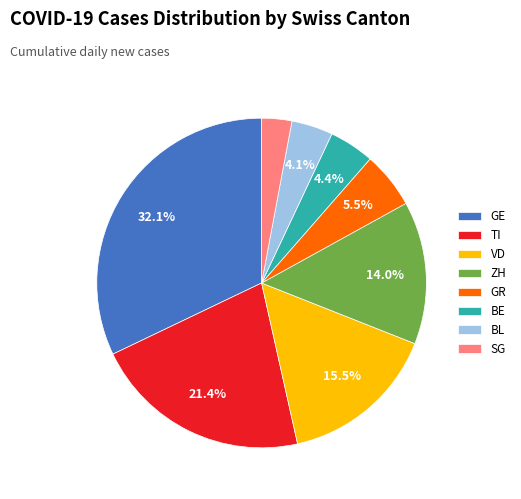

Does SG represent more than half of the total?

No